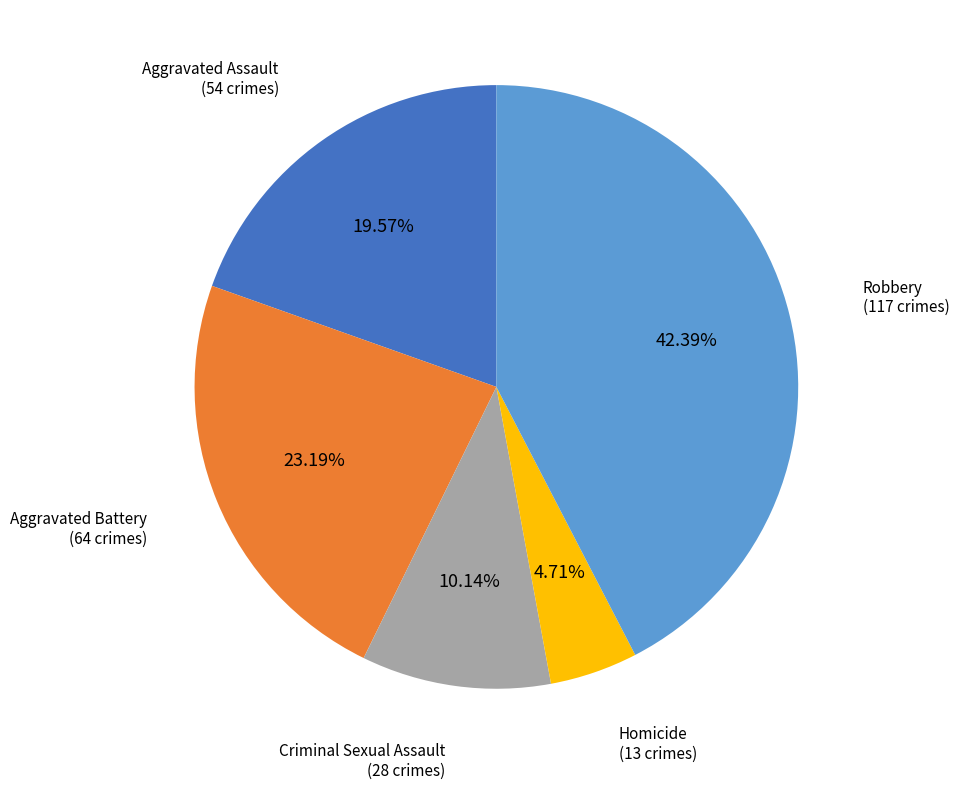

To the nearest percent, what is the average slice percentage?

20%